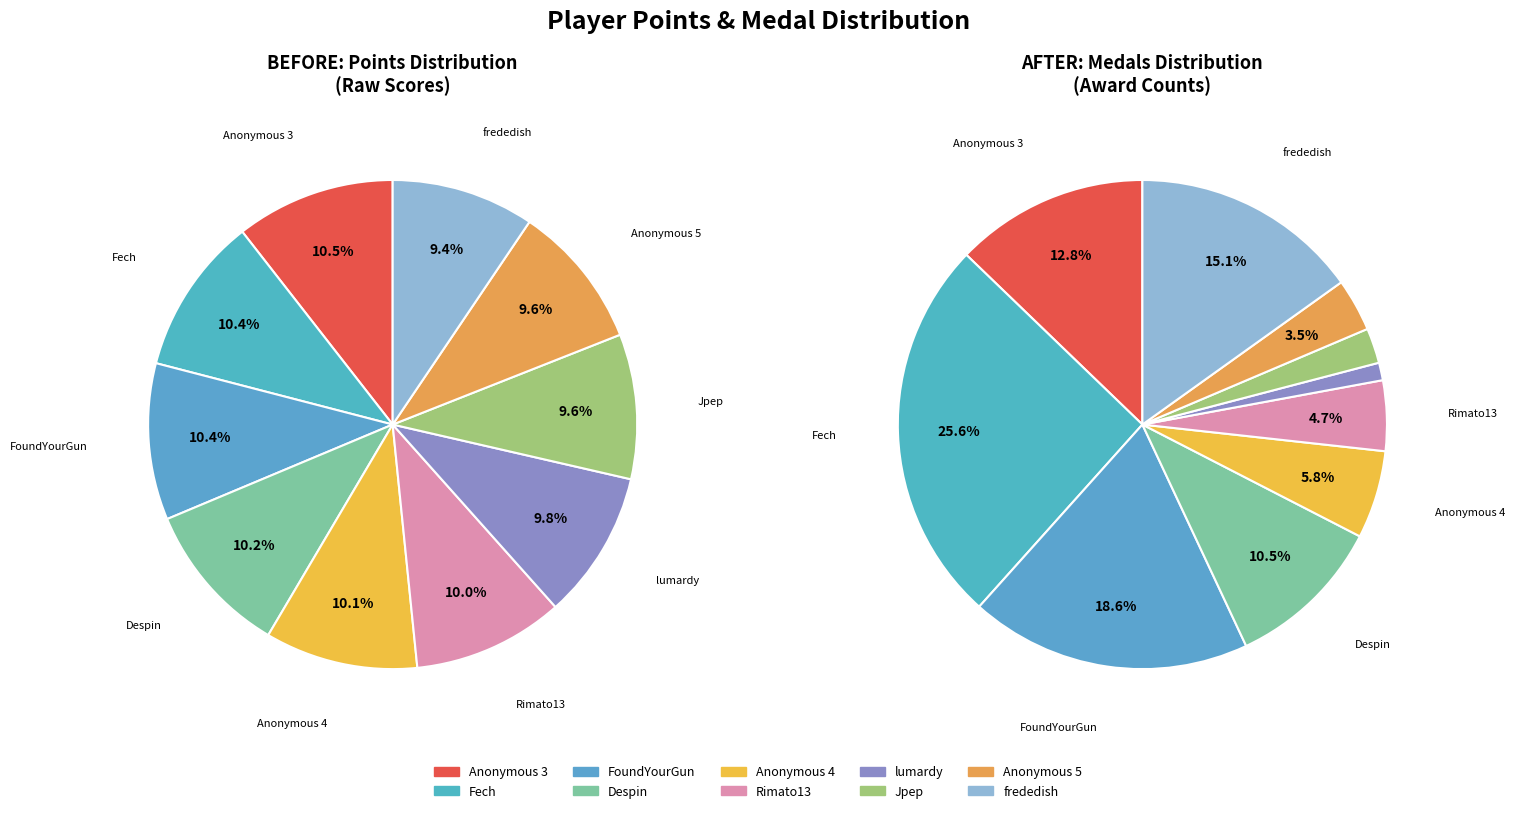

Count the number of slices in the pie.

10